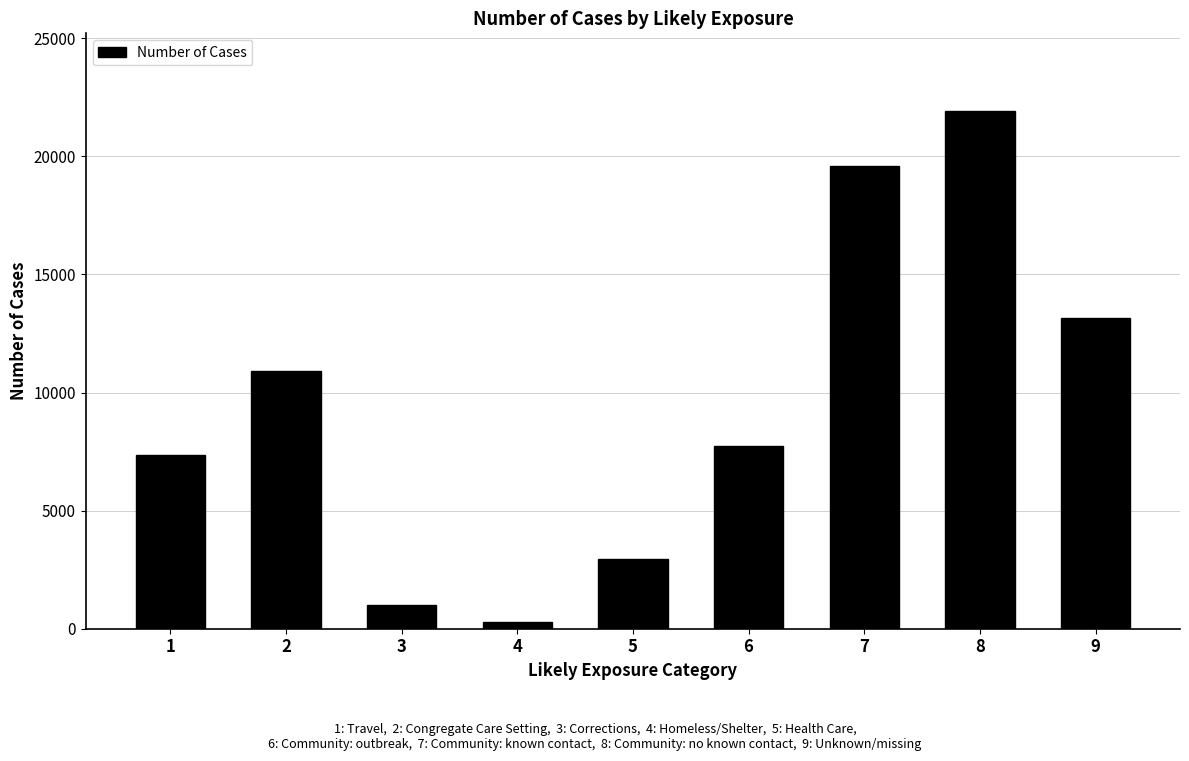

At which label does the data first exceed 7743?

2